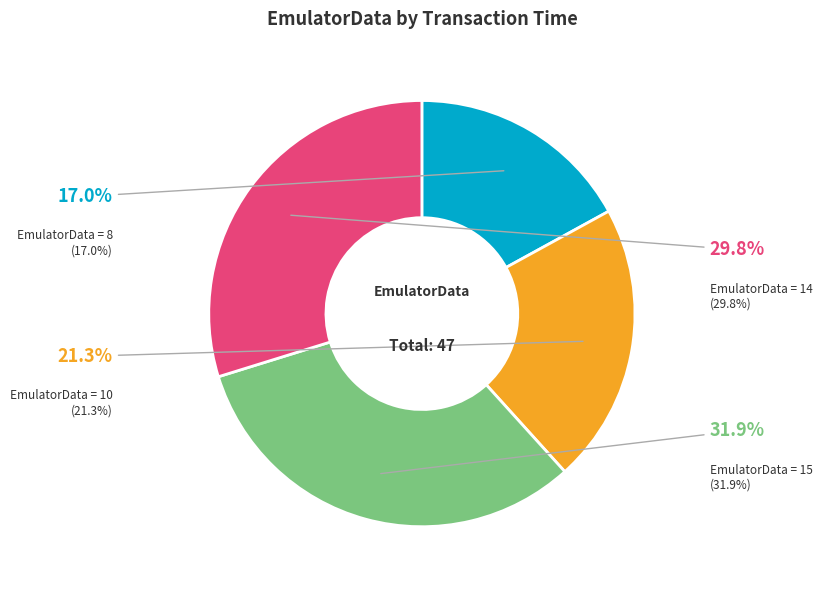

How many segments does this pie chart have?

4